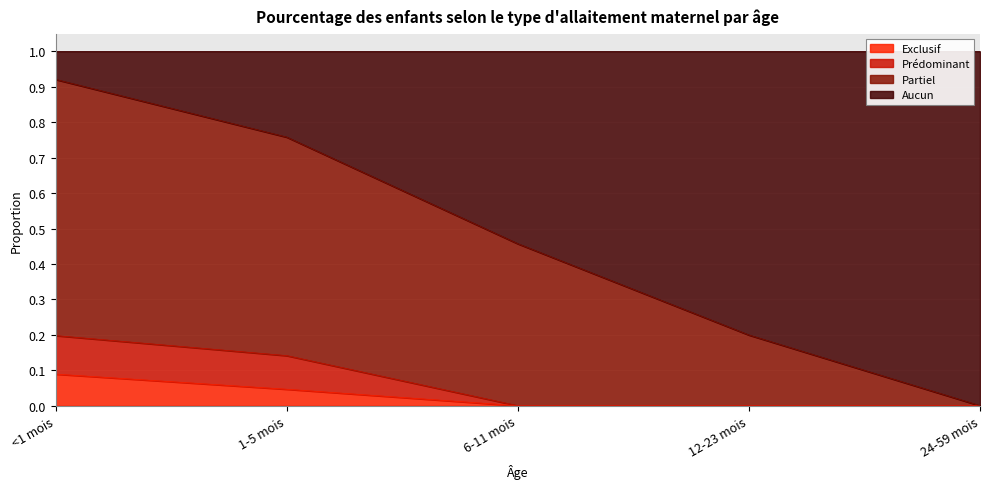

What is the label of the 4th point from the left?

12-23 mois